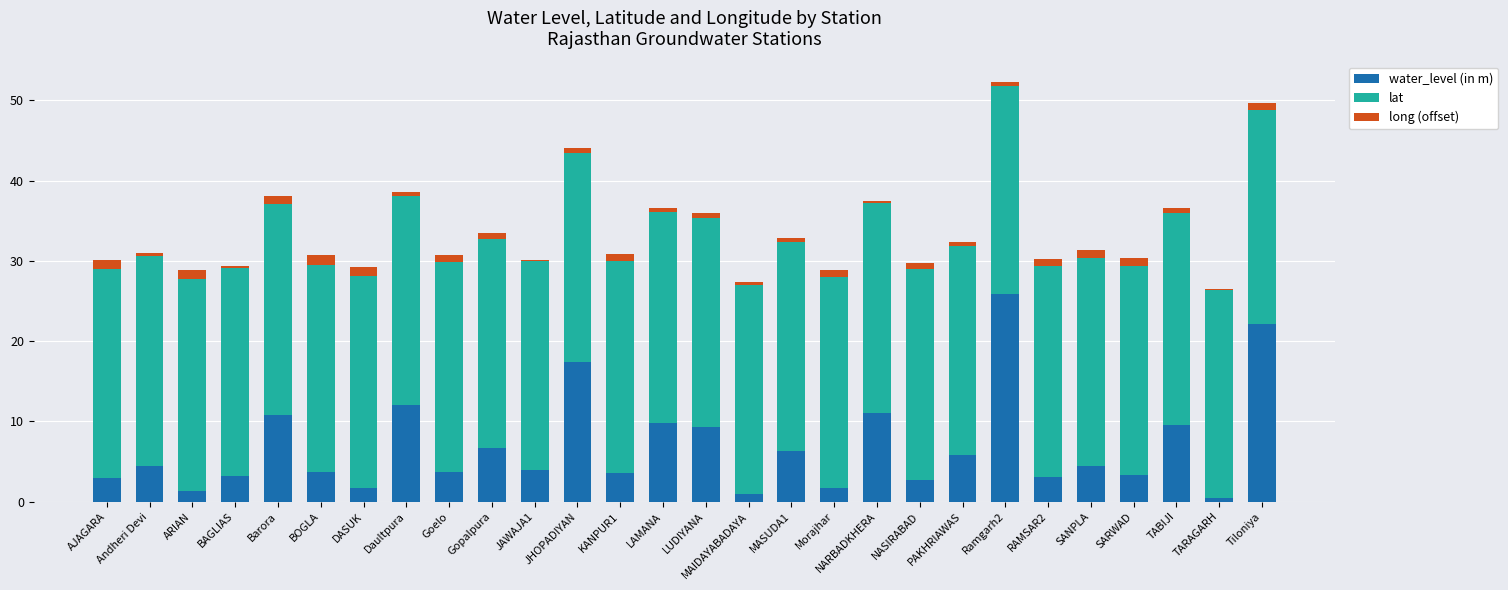

True or false: water_level (in m) has a value of 3.0 at AJAGARA.

True